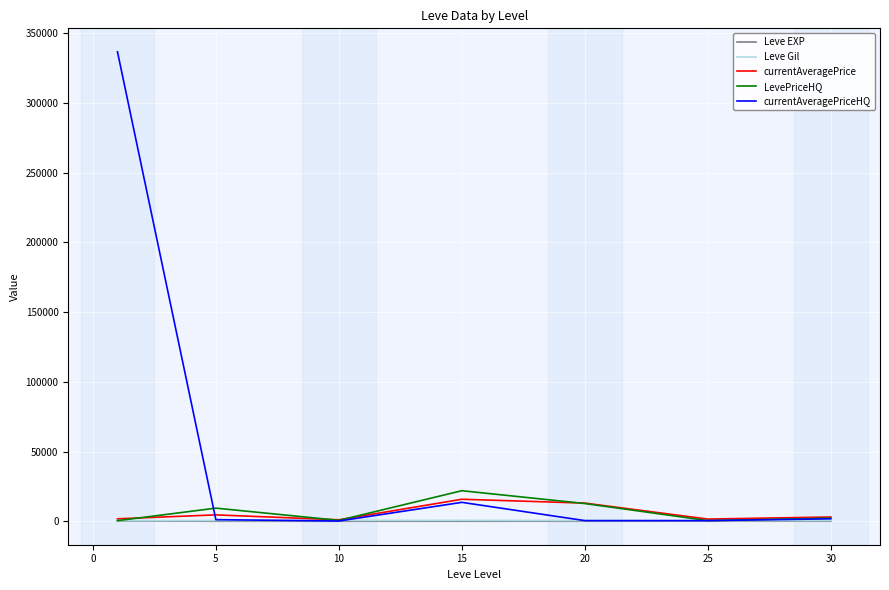

Which series has the largest range (max minus min)?

currentAveragePriceHQ